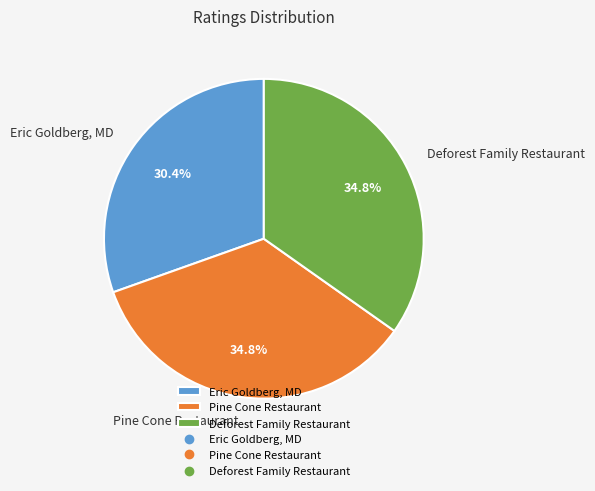

Is there any slice that represents more than half of the pie?

No